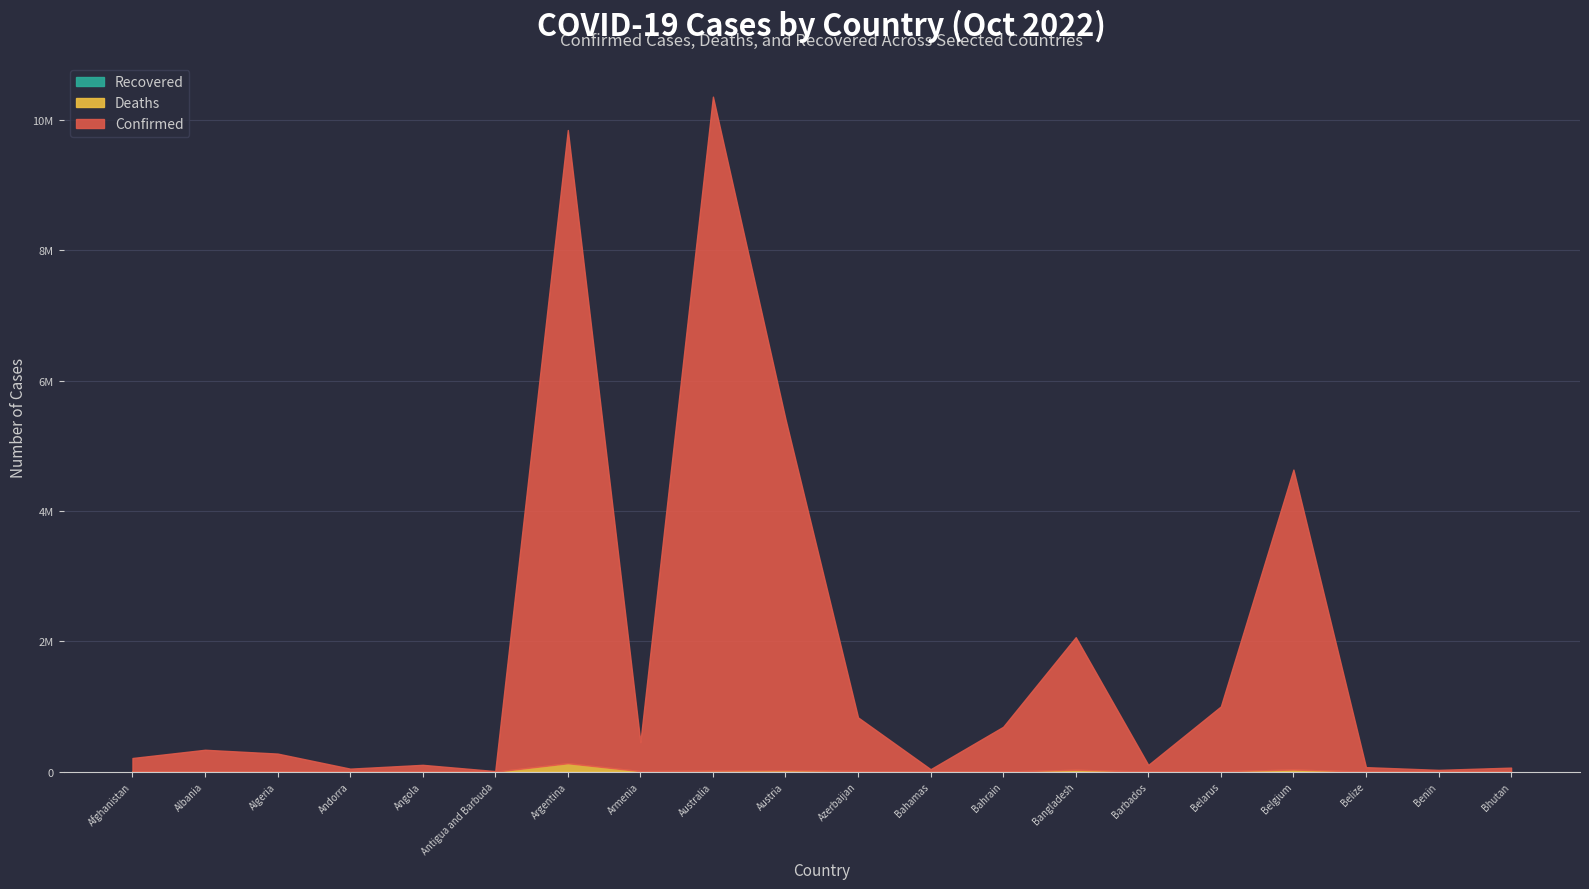

True or false: Deaths has a value of 42481 at Bangladesh.

False